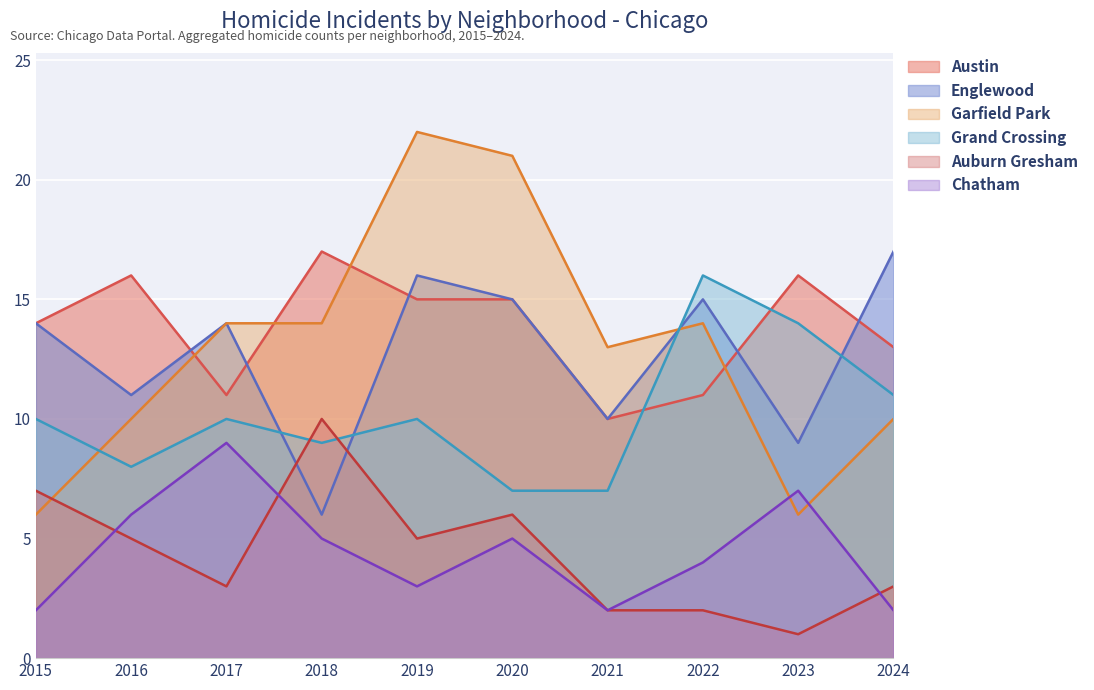

The Englewood series shows 5 at 2023. True or false?

False